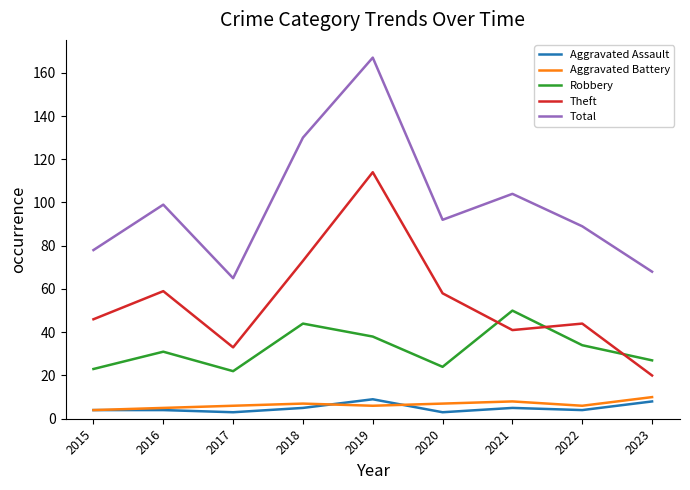

Is the value of Aggravated Battery at 2018 greater than the value of Total at 2023?

No